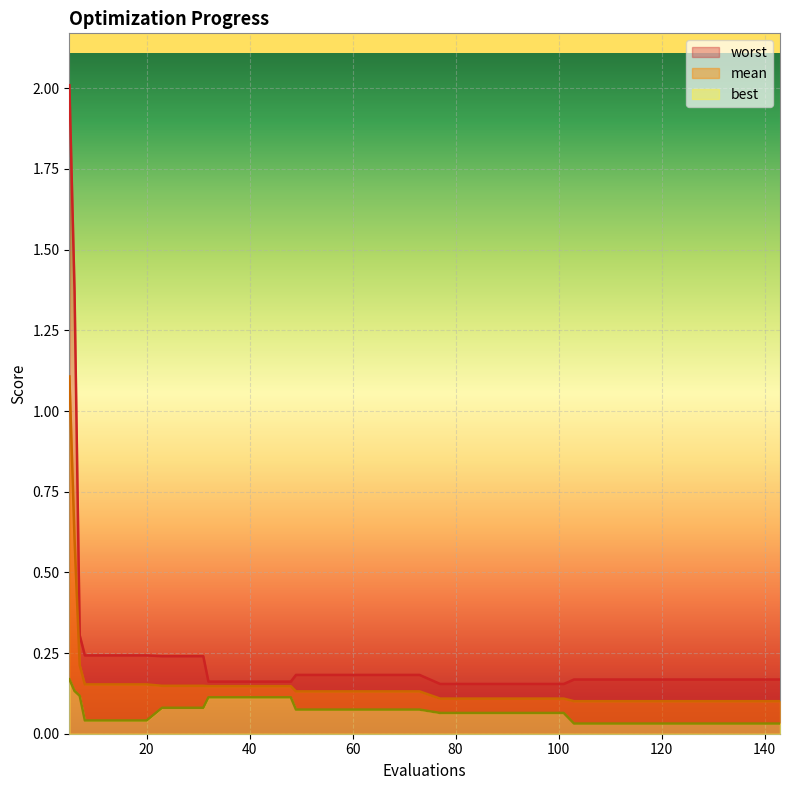

Which label corresponds to the smallest value in the chart?

103